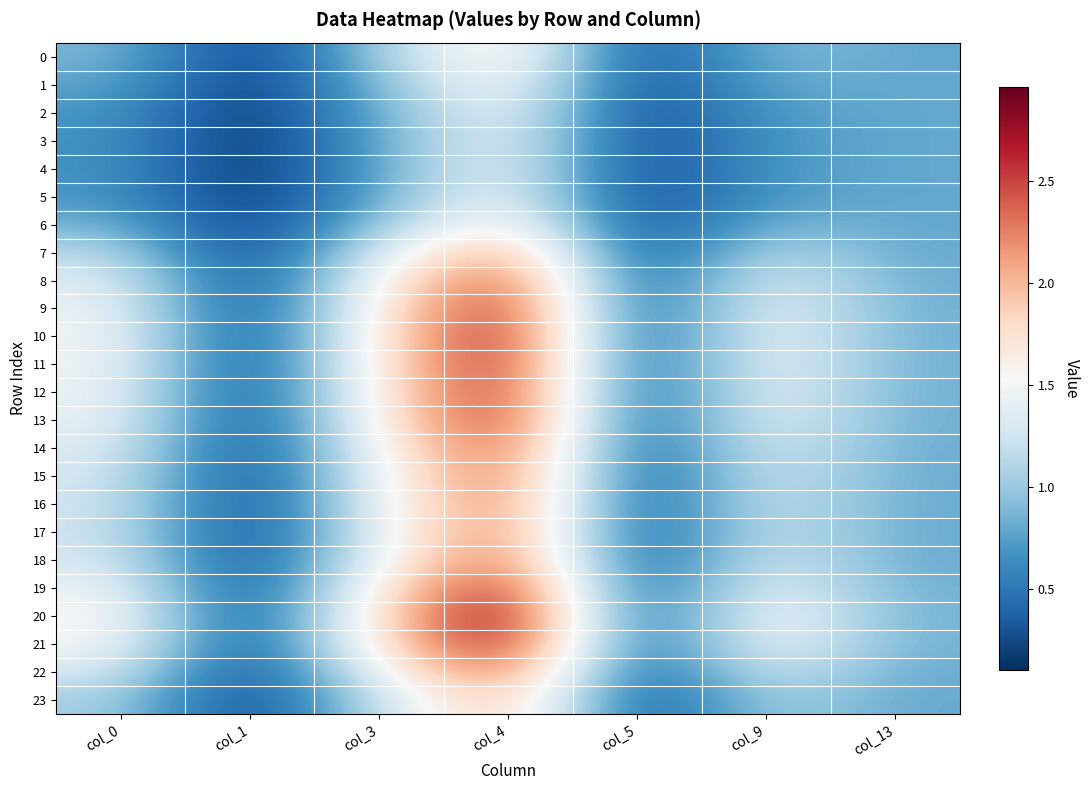

List the series in order of their peak value, highest first.

20, 21, 10, 11, 19, 12, 9, 13, 8, 14, 18, 22, 15, 16, 17, 7, 23, 0, 6, 1, 2, 5, 3, 4